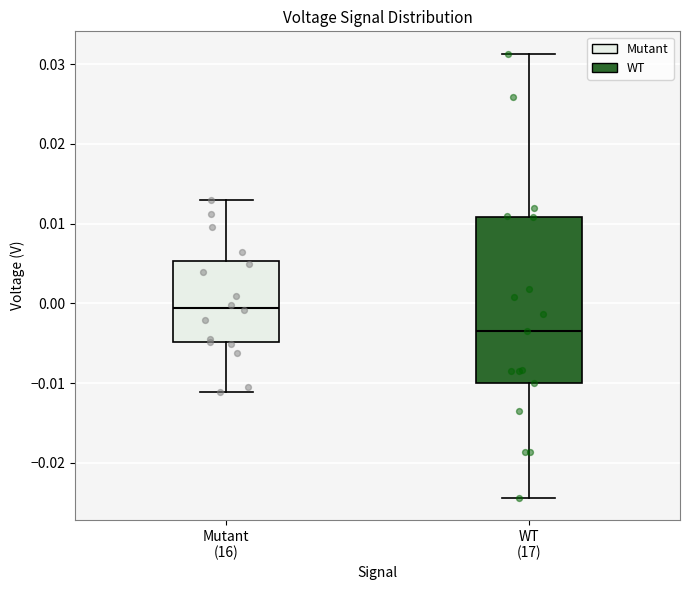

Reading left to right, transcribe this box plot: for each box, give where its median line is, the range the box spans, and where its two whiskers end, as read against the y-axis. The values are not printed on the chart, so give them approximately, as read against the axis.

Mutant (16): median -0.001, box -0.005 to 0.005, whiskers -0.011 to 0.013
WT (17): median -0.003, box -0.010 to 0.011, whiskers -0.024 to 0.031